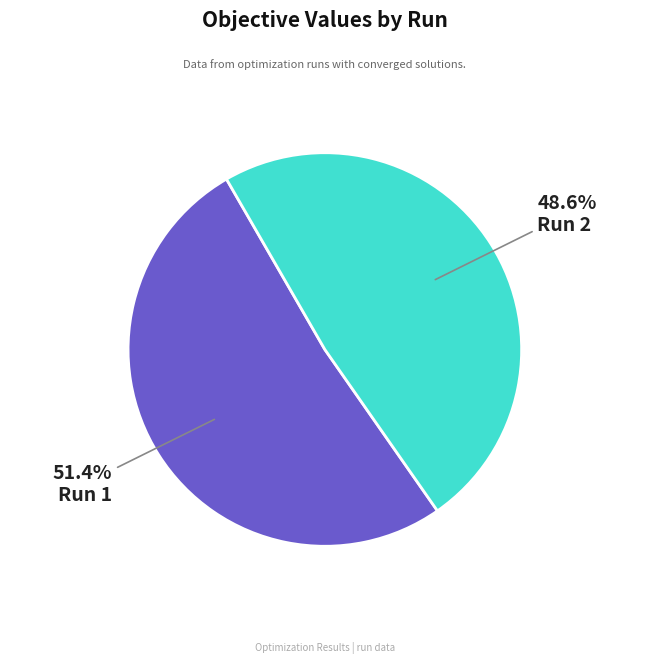

What portion of the pie excludes Run 1?

48.6%